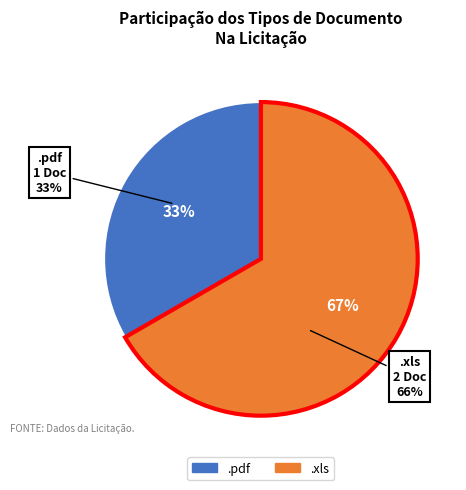

What is the smallest slice in the pie chart?

.pdf